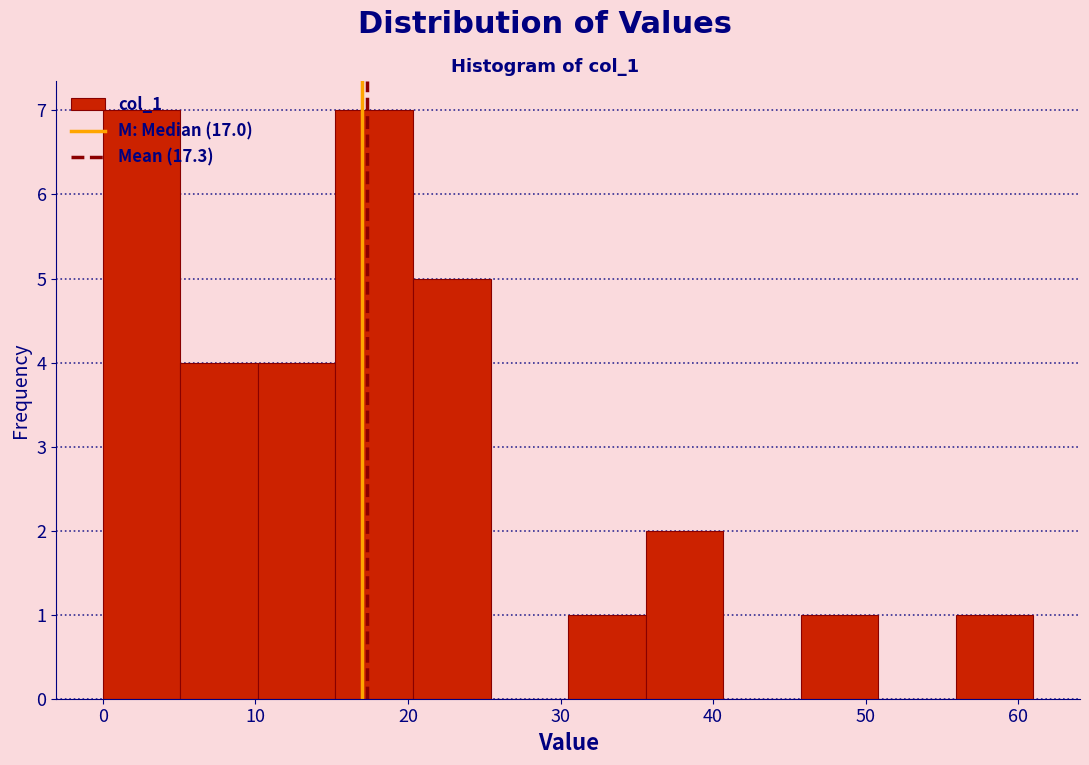

How tall is the bar that spans 56 to 61 on the x-axis? Neither the bar edges nor the heights are printed on the chart, so give them approximately, as read against the axes.

1